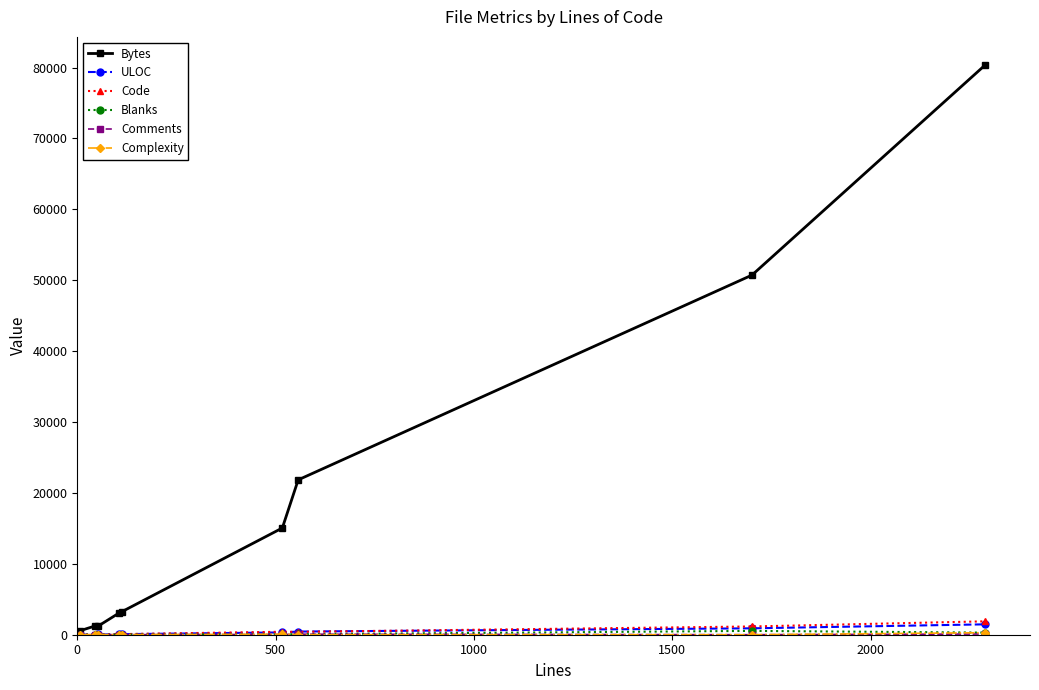

True or false: Code has more than 0 points higher than both neighbors.

True